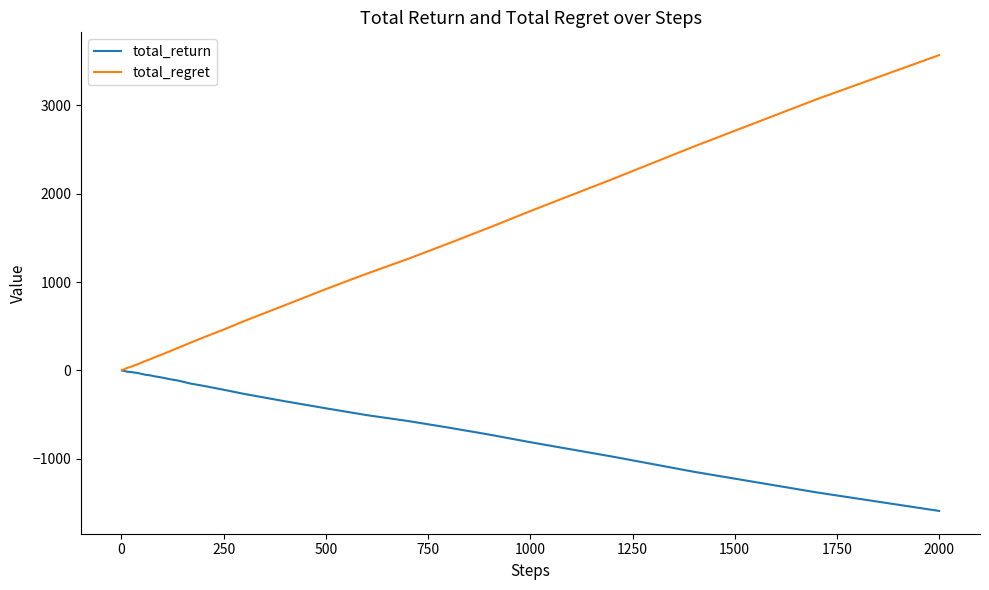

List the series in order of their peak value, lowest first.

total_return, total_regret